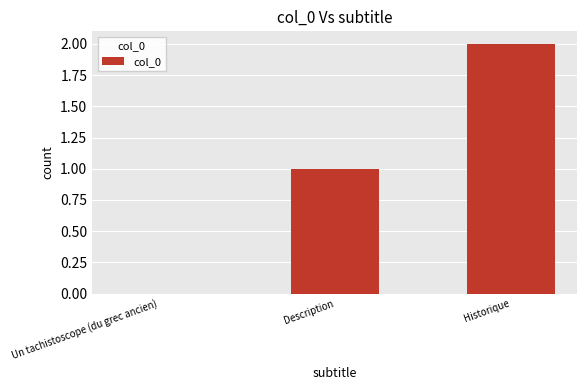

Reading right to left, extract all data points from this chart.

Historique=2	Description=1	Un tachistoscope (du grec ancien)=0